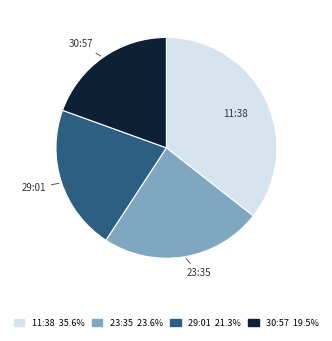

Is there any slice that represents more than half of the pie?

No